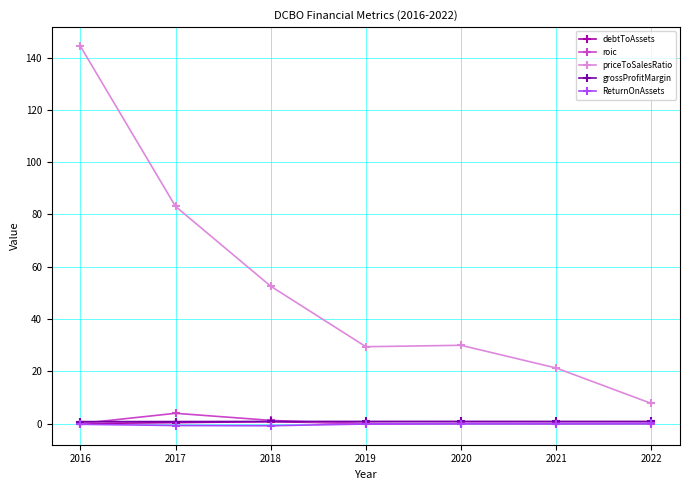

What is the spread (max minus min) of values at 2019?

29.6